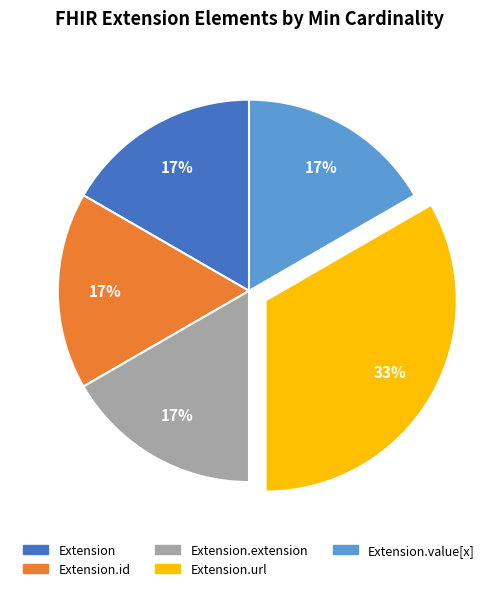

To the nearest percent, what is the average slice percentage?

20%